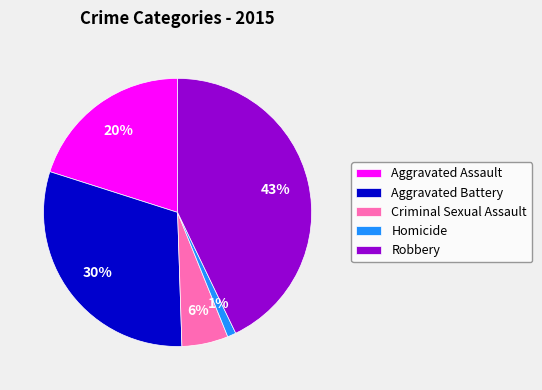

How many segments does this pie chart have?

5